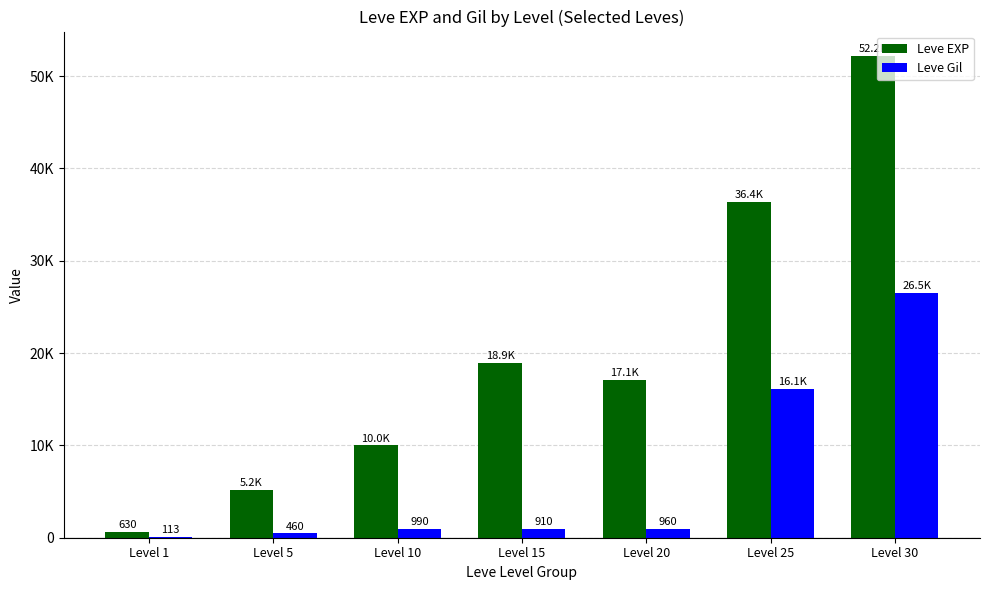

What is the average value of the Leve EXP series?

20069